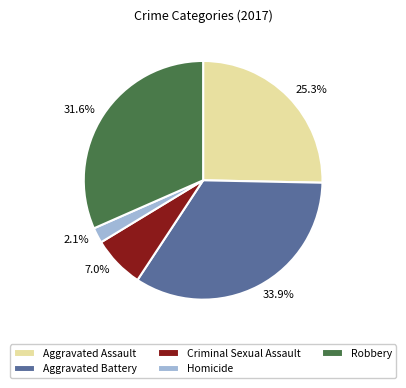

What portion of the pie excludes Aggravated Battery?

66.1%